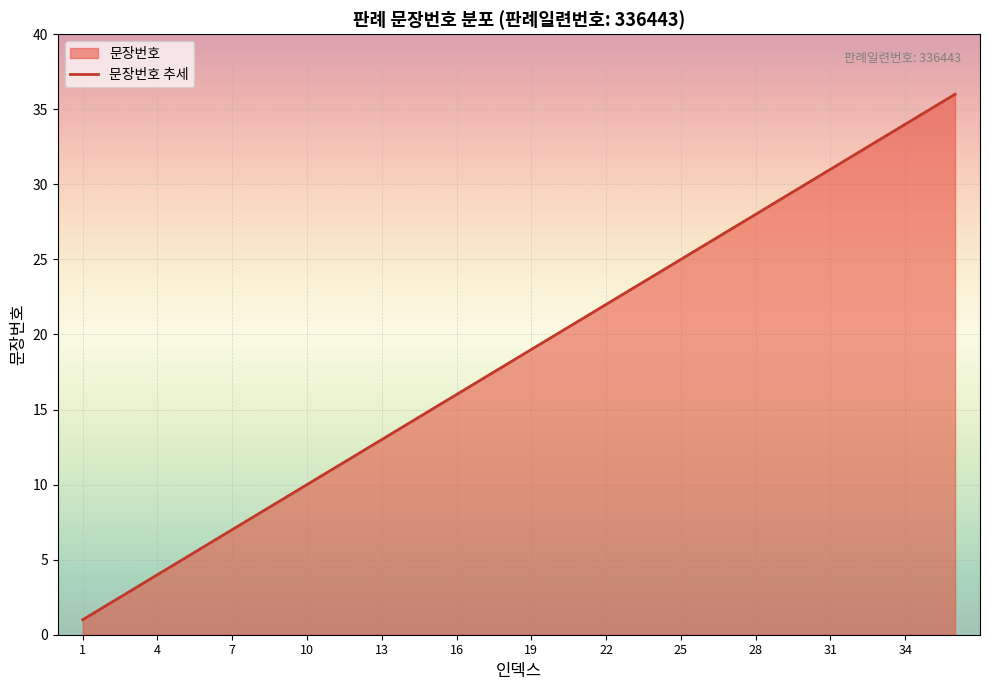

Count the number of data series in this chart.

1